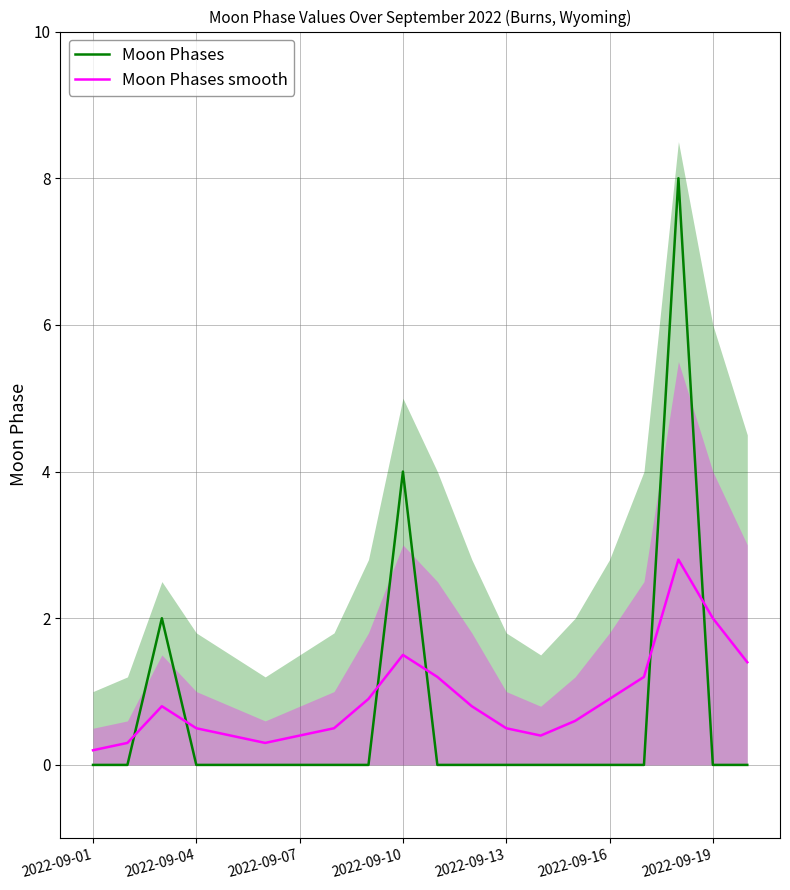

True or false: Moon Phases smooth has a value of 0.9 at 2022-09-16.

True